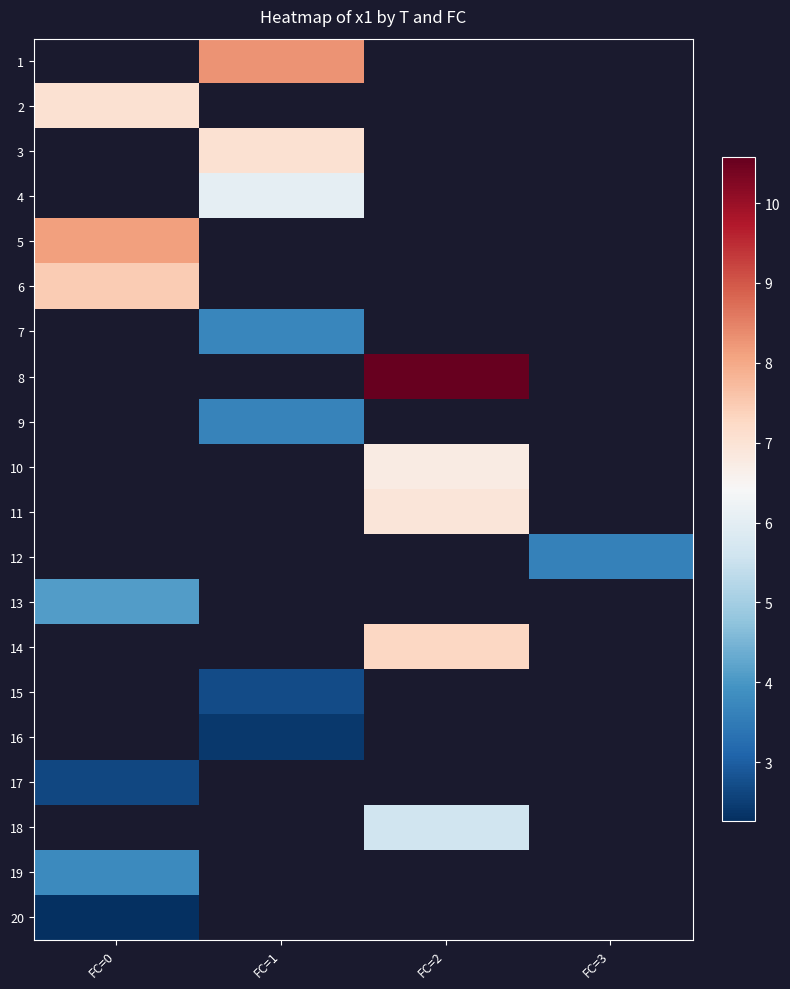

Count the number of categories in the chart.

4